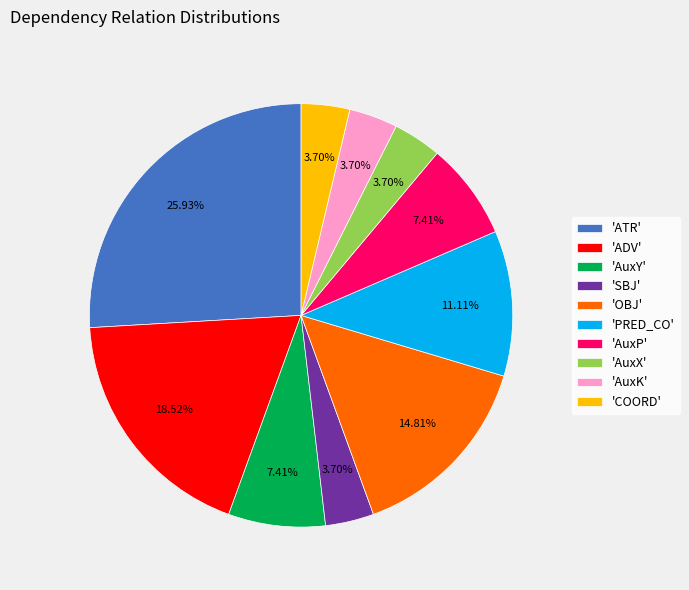

Which has a higher value, 'PRED_CO' or 'ADV'?

'ADV'